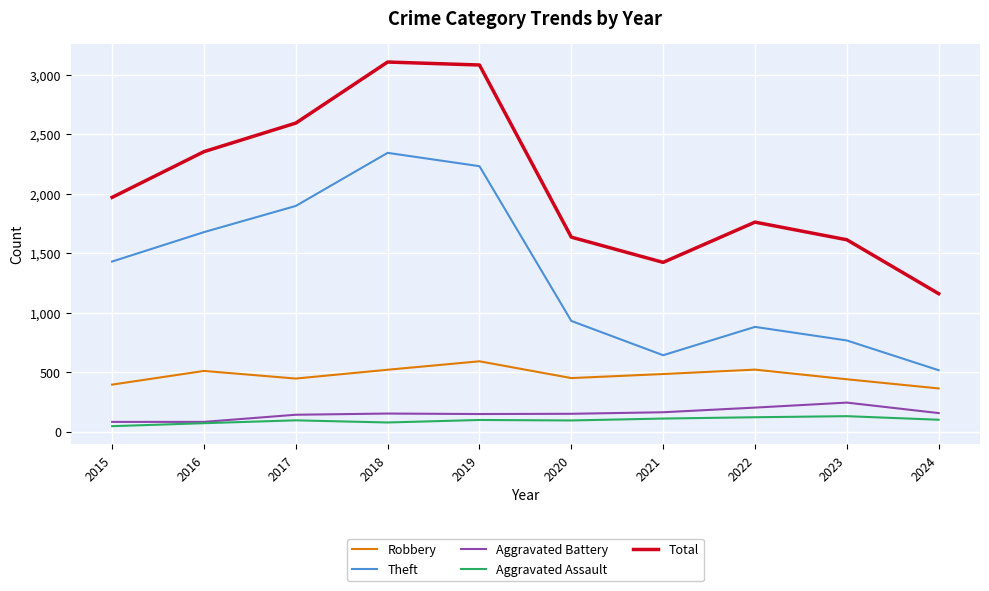

Count the number of data series in this chart.

5